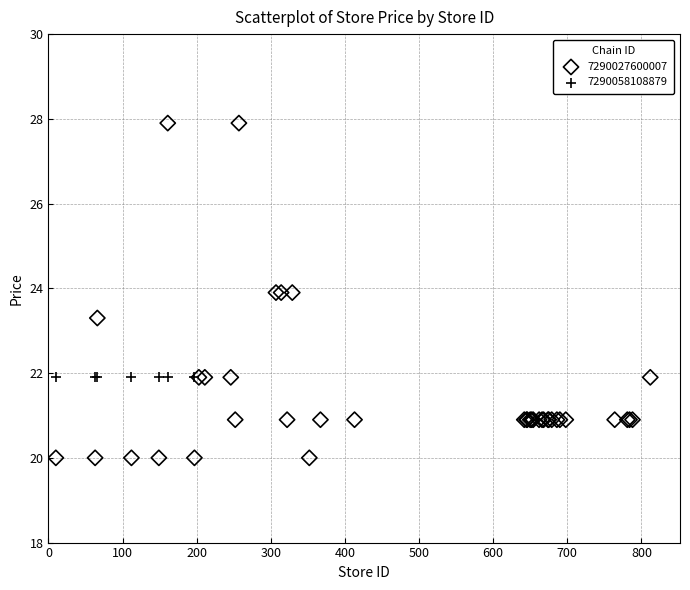

Which series contains the lowest Y value?

7290027600007